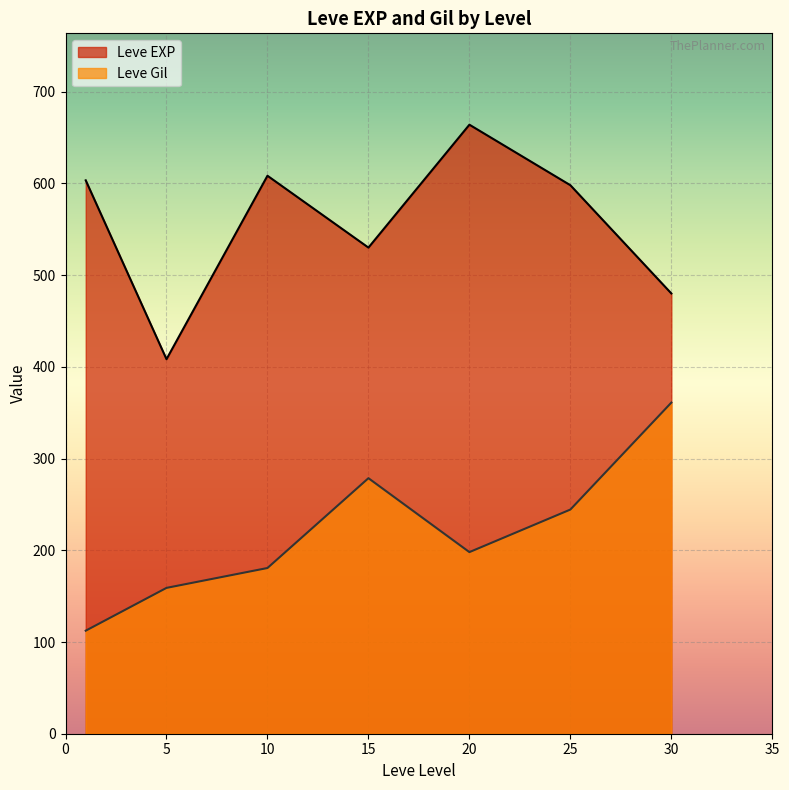

What are all the series names shown in the legend?

Leve EXP, Leve Gil